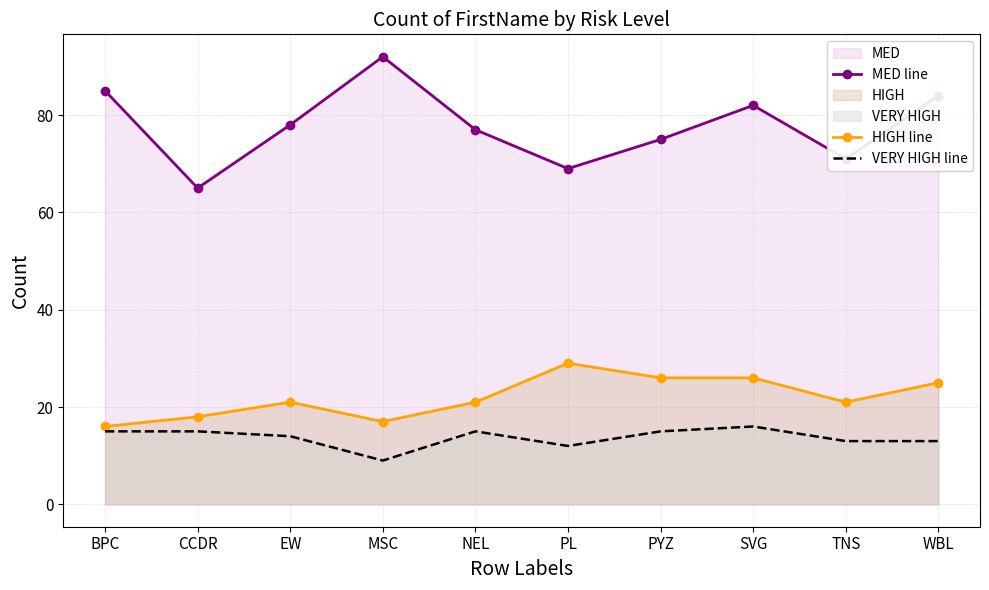

What are all the series names shown in the legend?

MED line, HIGH line, VERY HIGH line